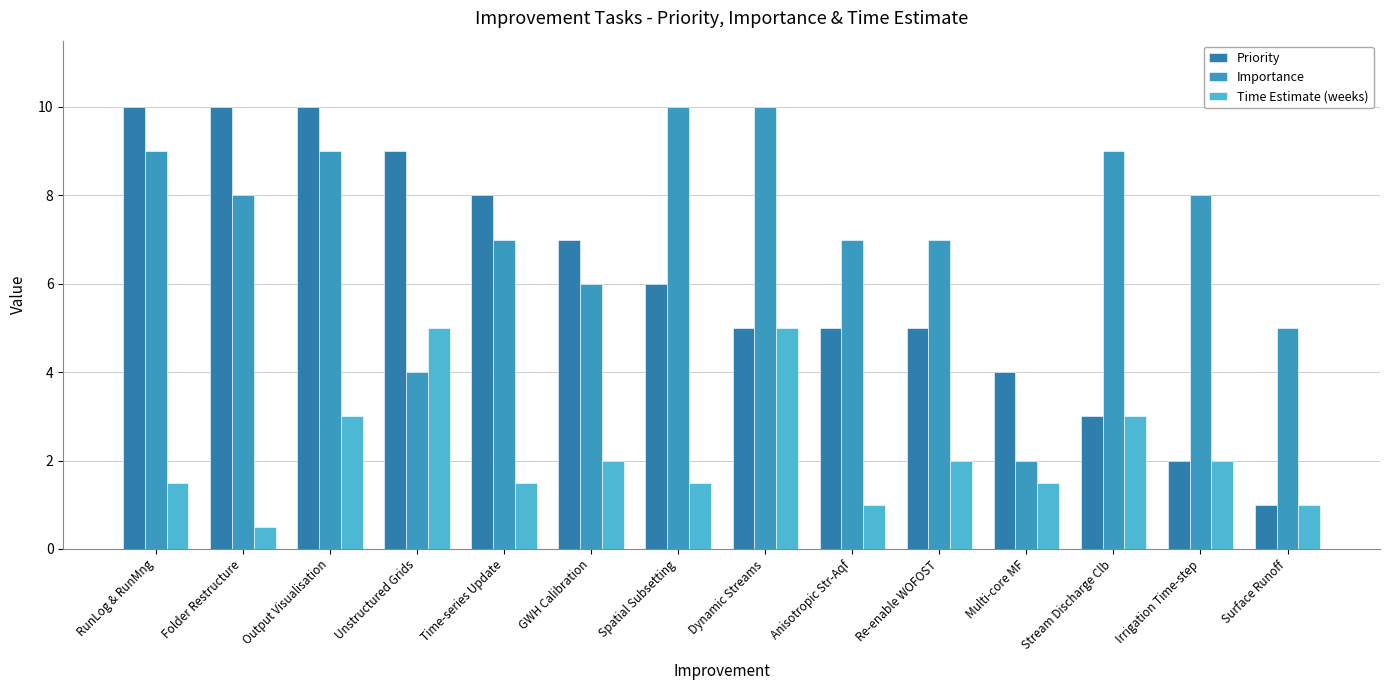

Are the bars grouped side by side (vs. stacked)?

Yes